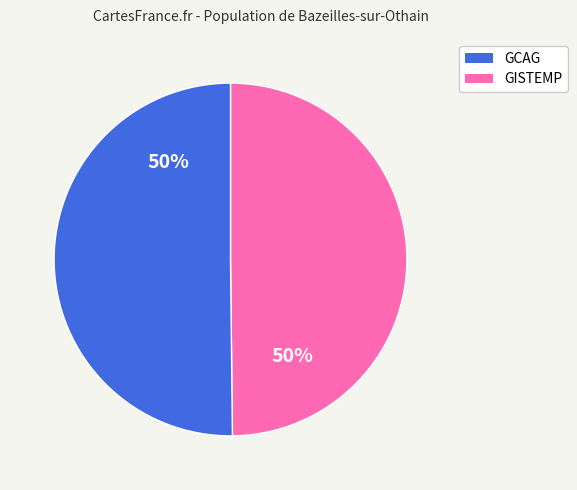

Is it true that GCAG is 41% of the pie?

False